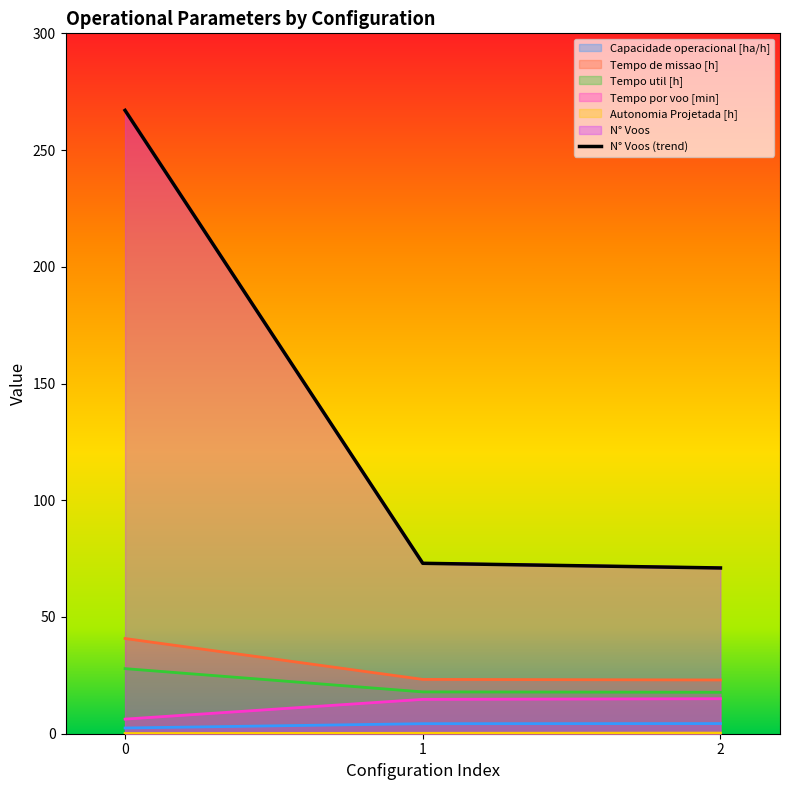

What is the sum of all values?

411